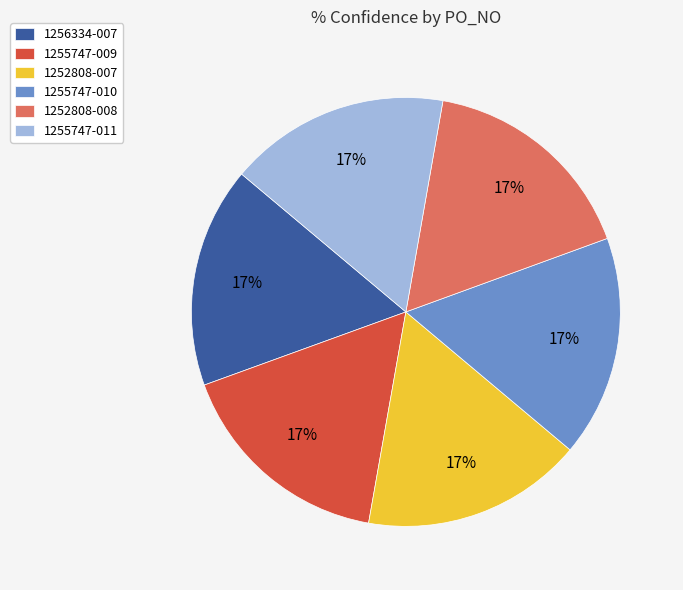

What percentage is the 1255747-010 slice, to the nearest percent?

17%